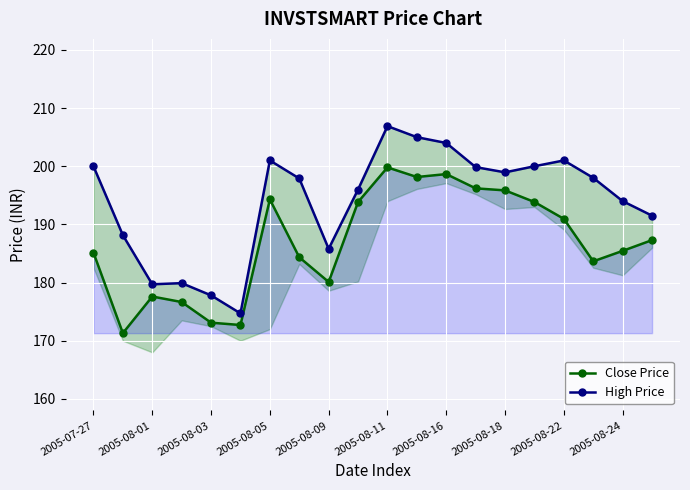

Which series has the largest total across all categories?

High Price